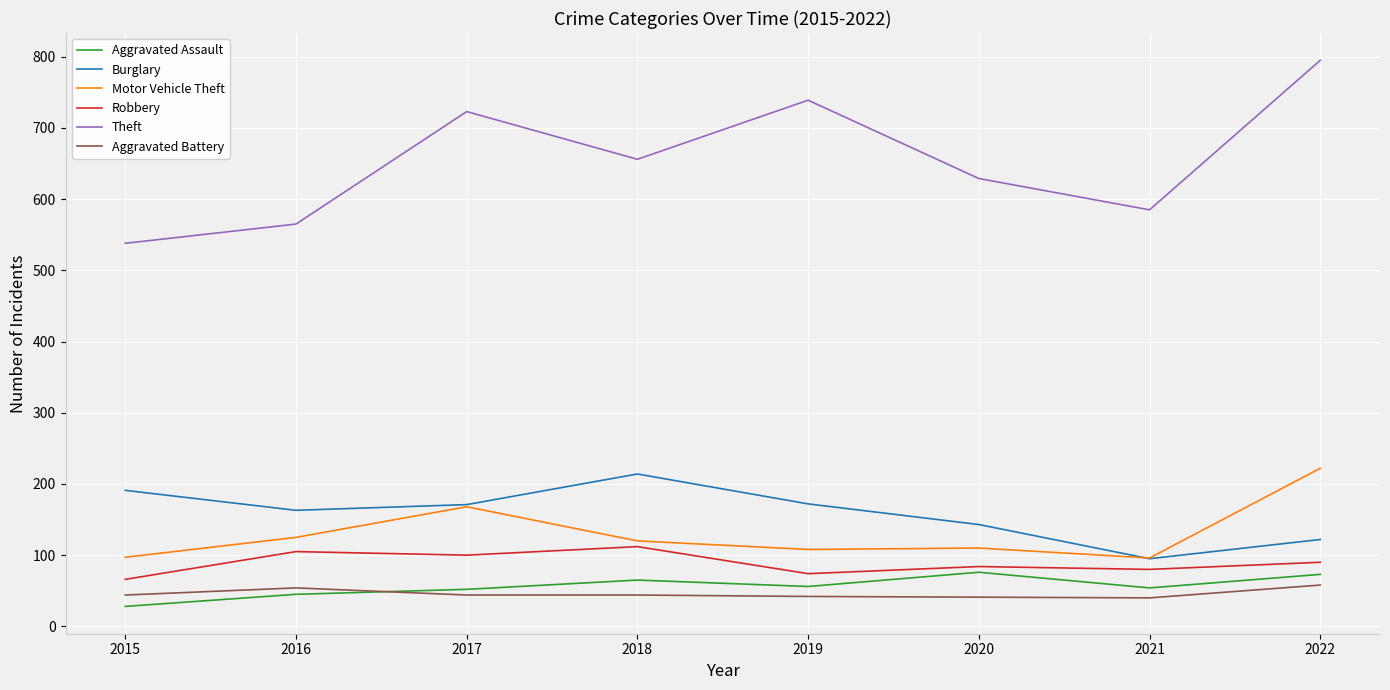

Count the number of categories in the chart.

8